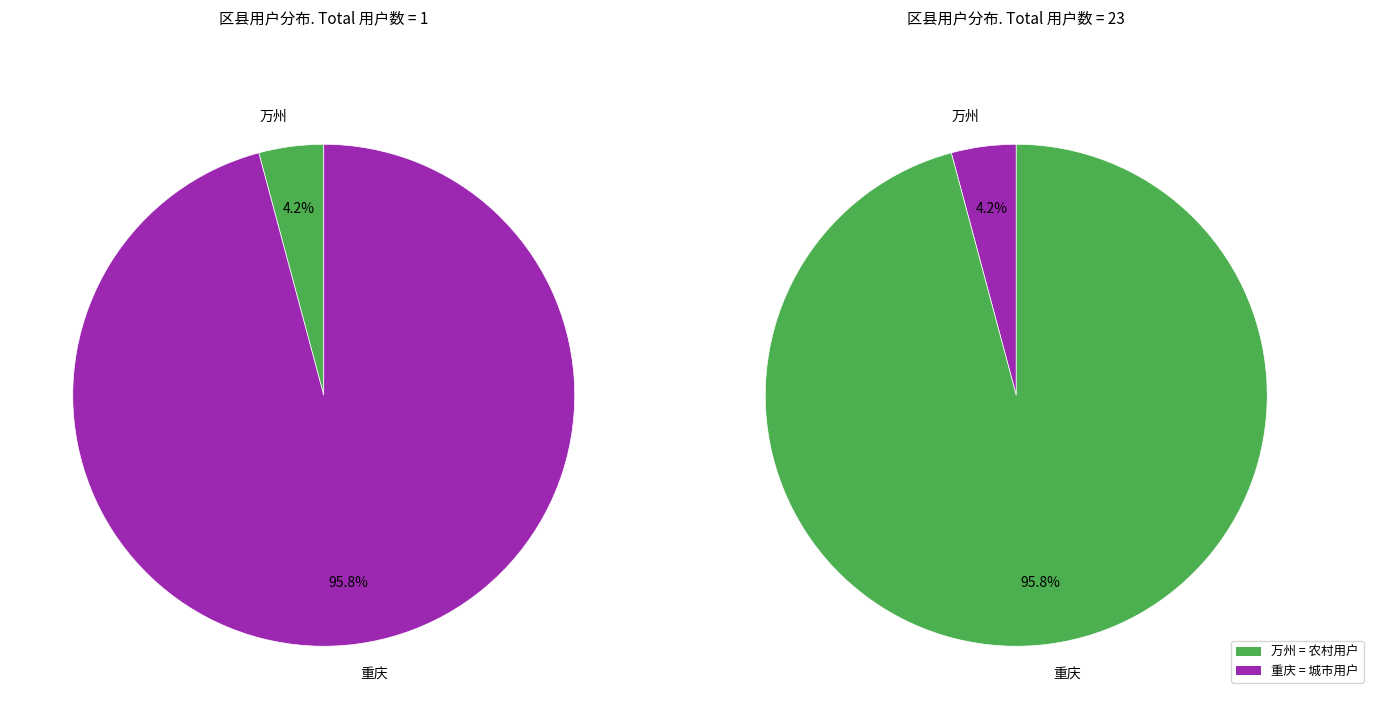

What percentage is the 万州 slice, to the nearest percent?

4%